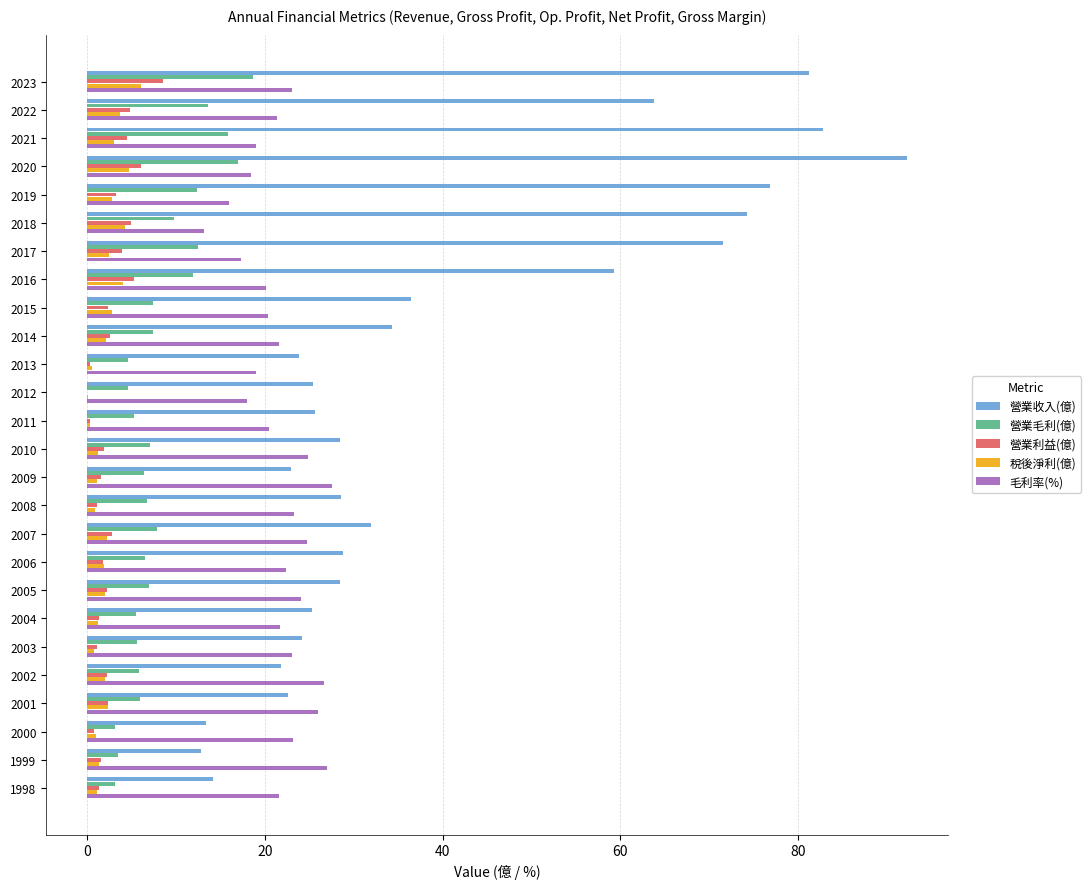

Which series has the largest total across all categories?

營業收入(億)